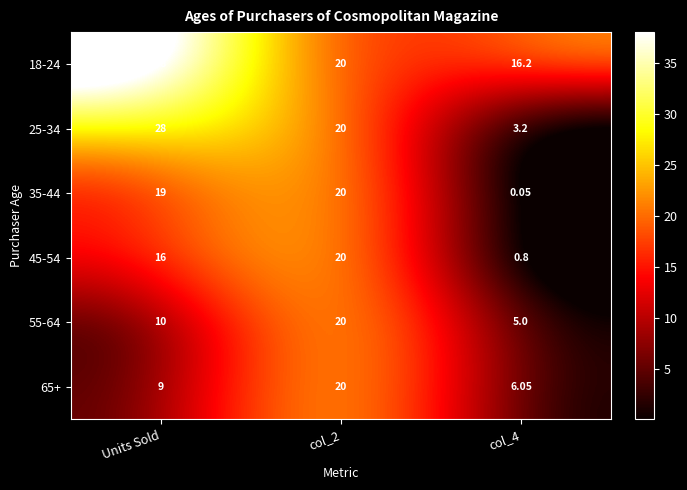

Where is 65+ nearest to the value 13?

Units Sold